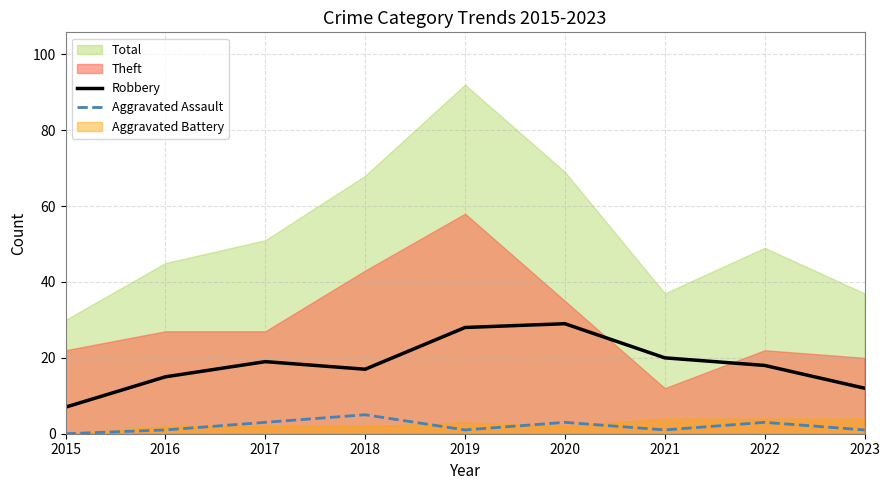

True or false: Aggravated Assault and Robbery cross at least once.

False